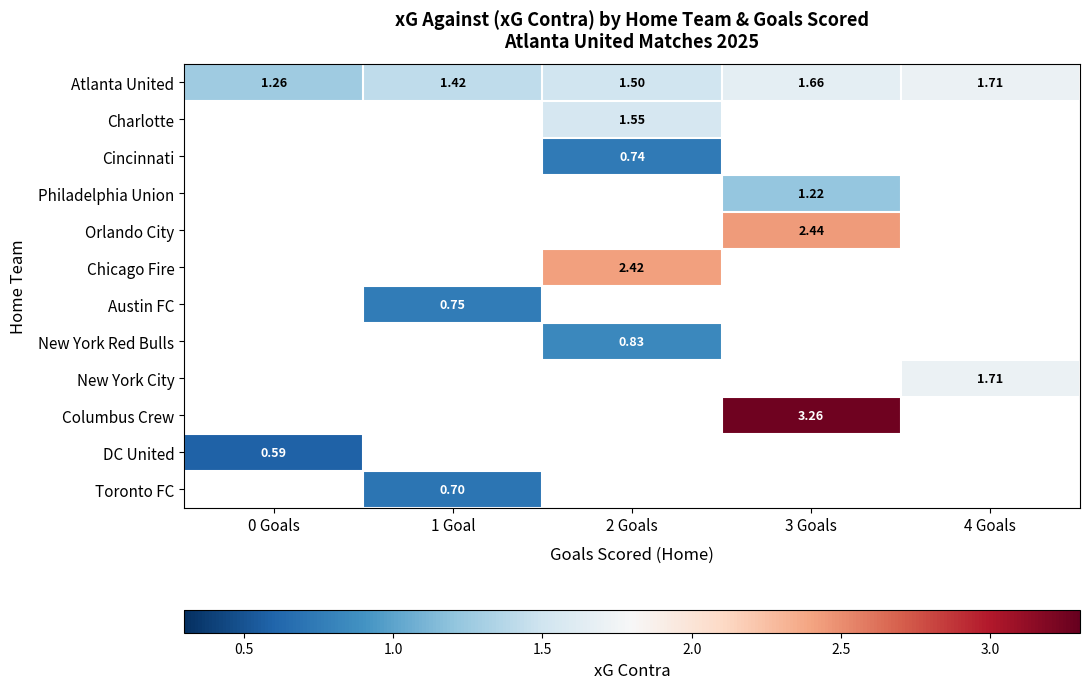

At which category does the chart reach its peak across all series?

3 Goals